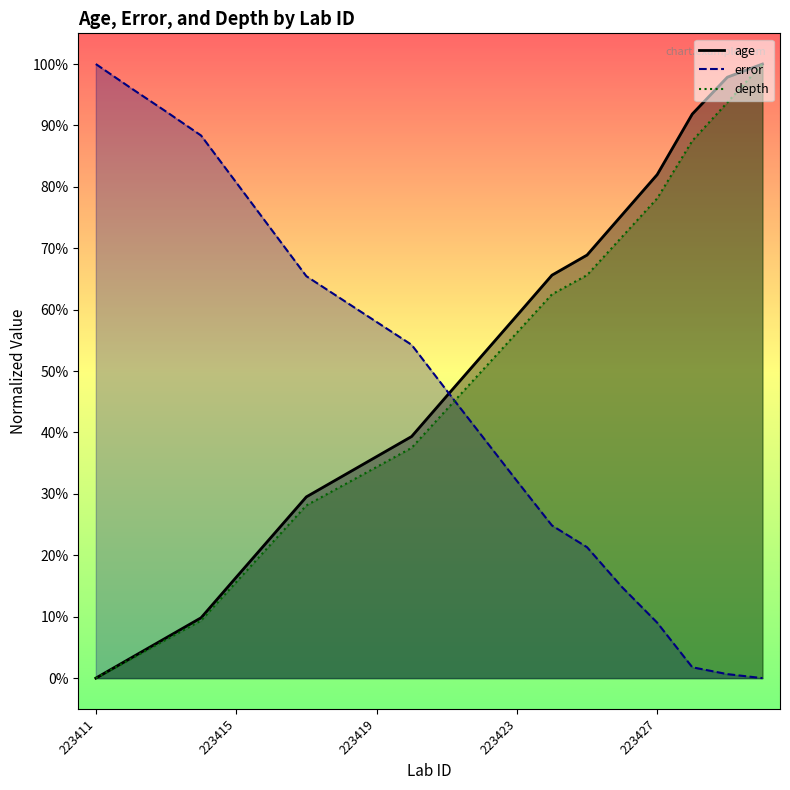

What is the difference between the highest and lowest values at 223423?

26.9